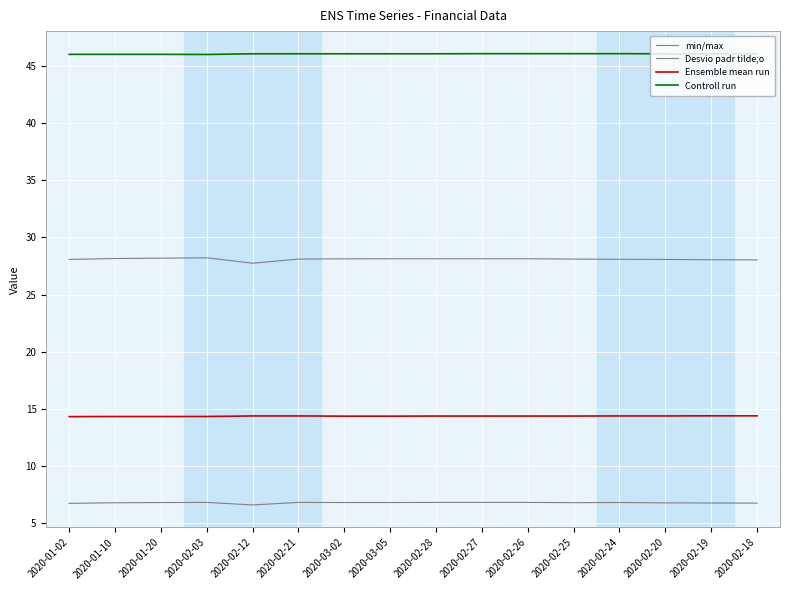

How many interior local valleys does the Desvio padr tilde;o series have?

2